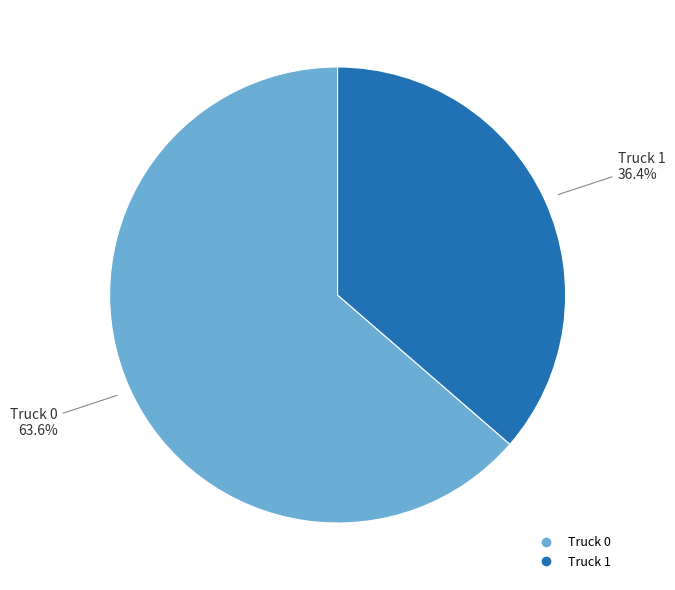

Rank the categories by value from lowest to highest.

Truck 1, Truck 0